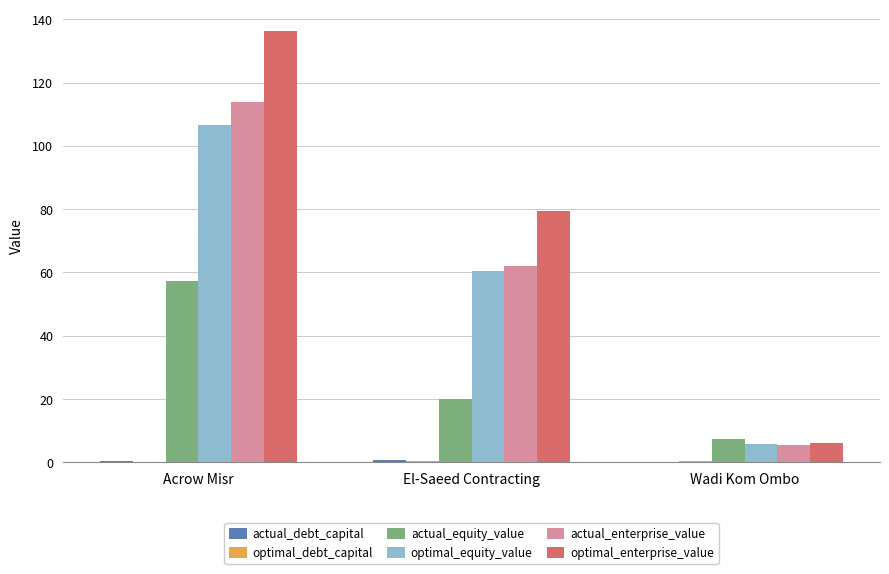

Which series has the widest spread of values?

optimal_enterprise_value